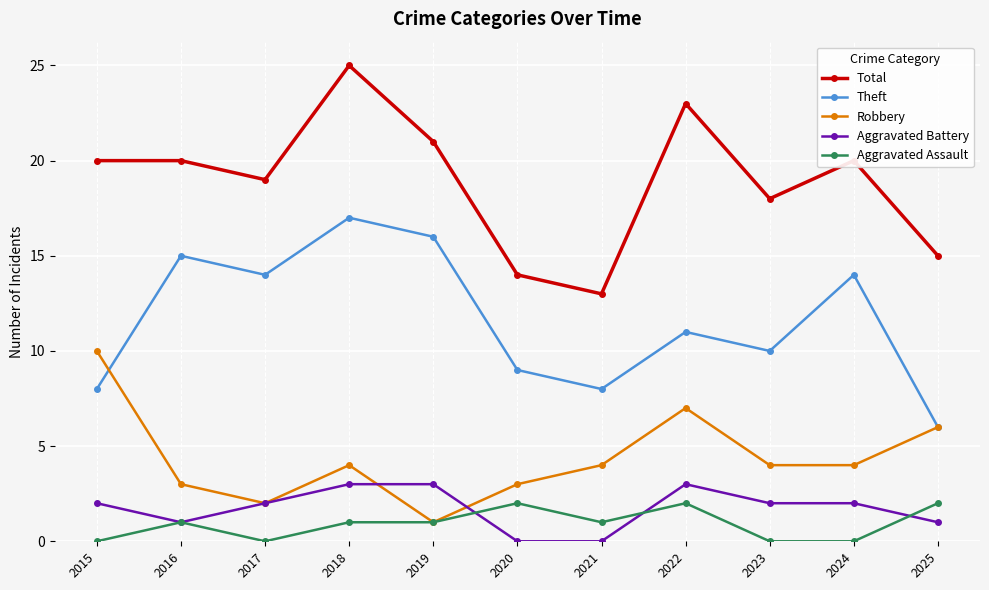

How many data points does each series have?

11